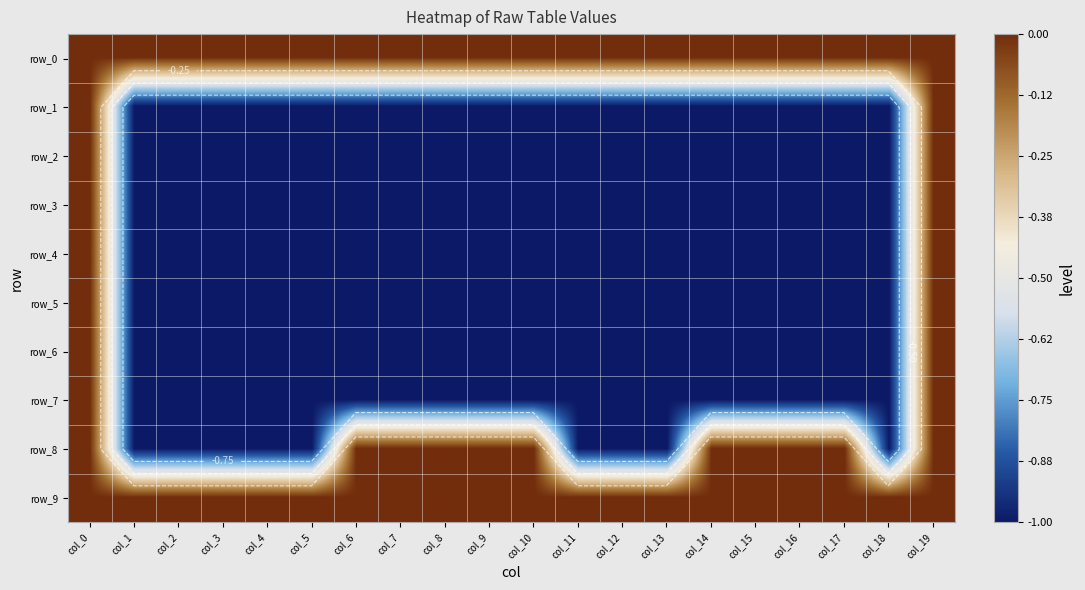

What is the spread (max minus min) of values at col_14?

1